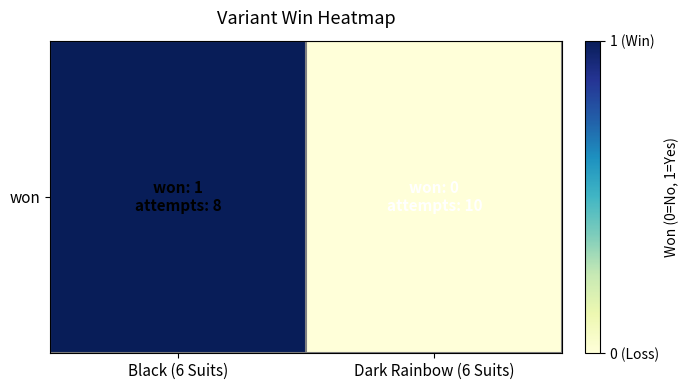

The chart shows a value of 0 at Dark Rainbow (6 Suits). True or false?

True